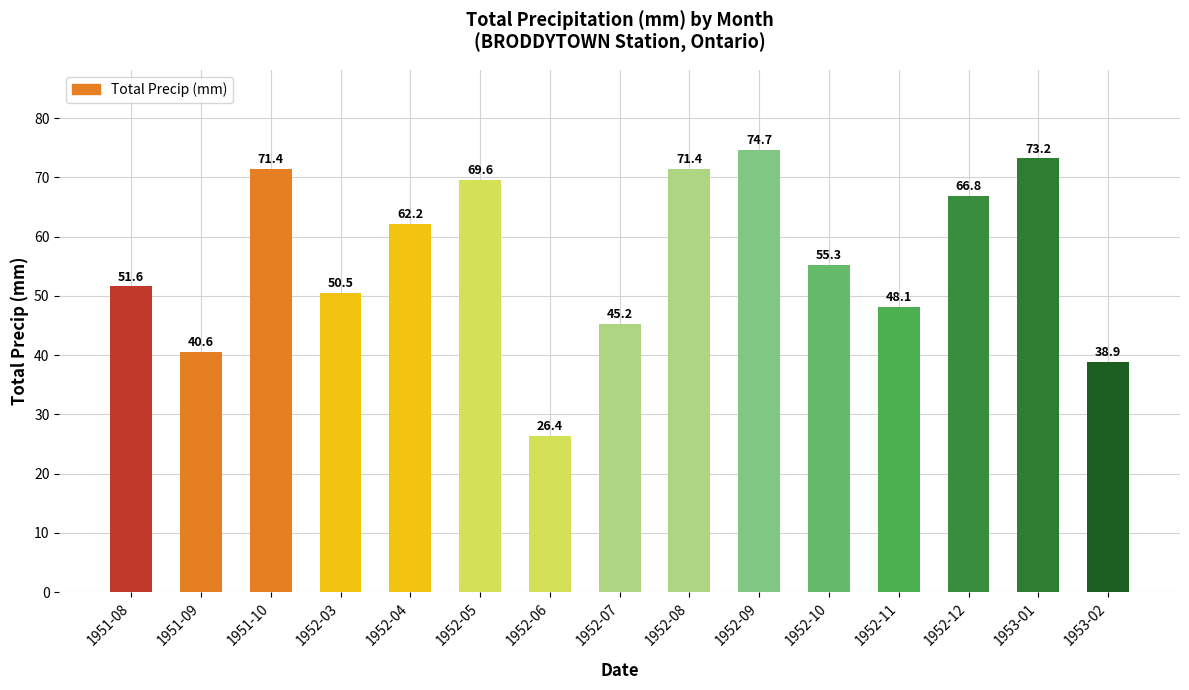

What position from the left is 1951-09?

2